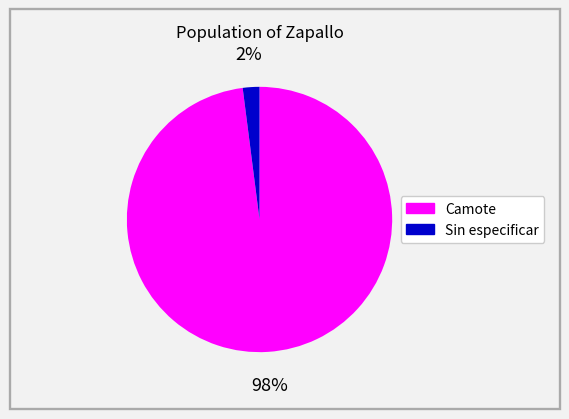

Between Camote and Sin especificar, which is larger?

Camote